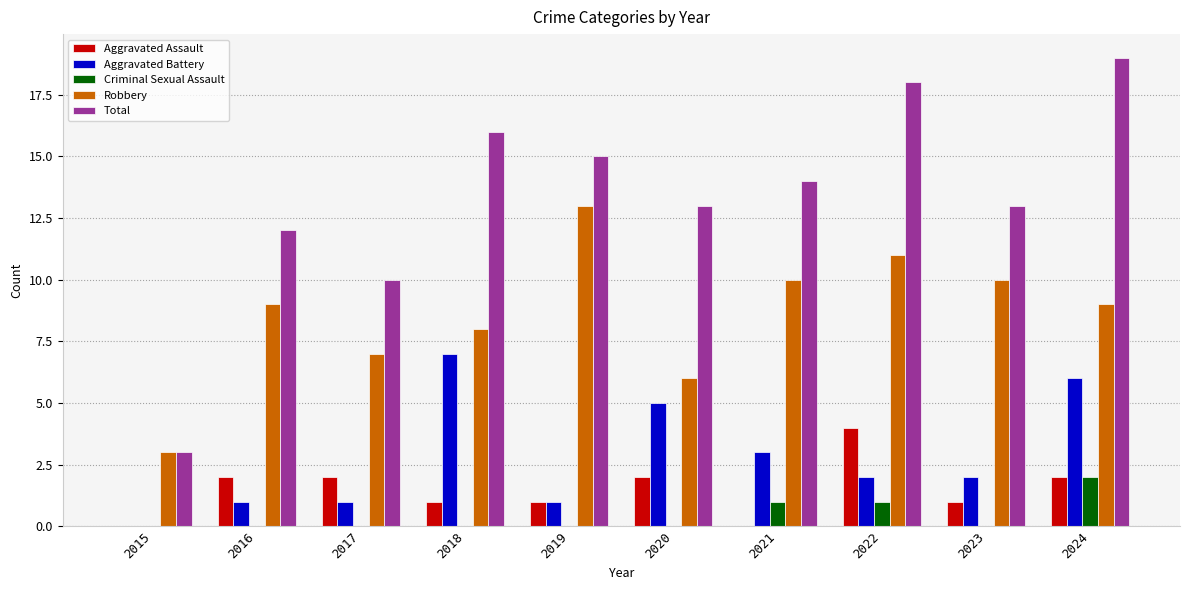

What is the sum of all Aggravated Battery values?

28